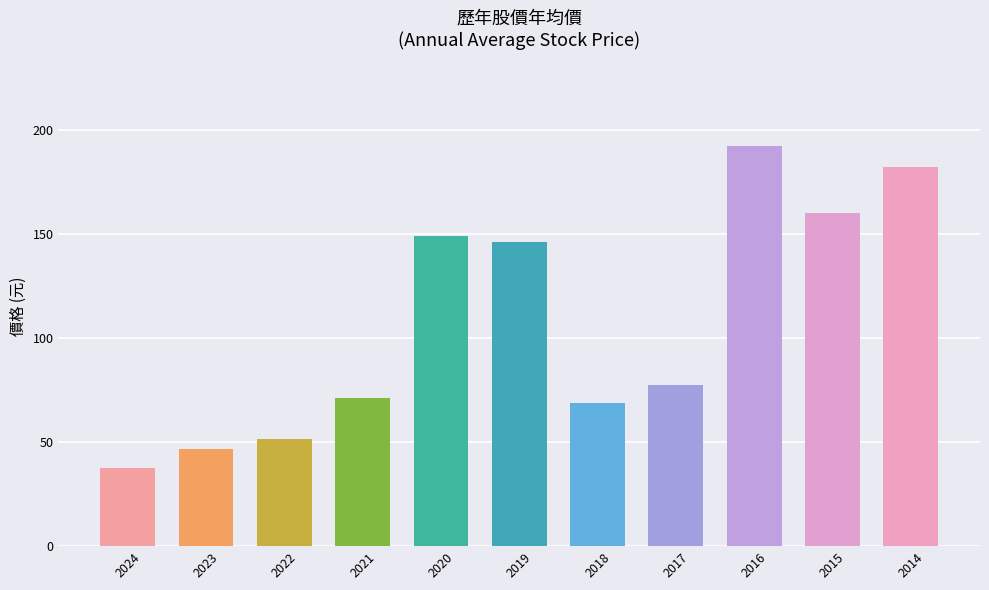

Count the number of categories in the chart.

11